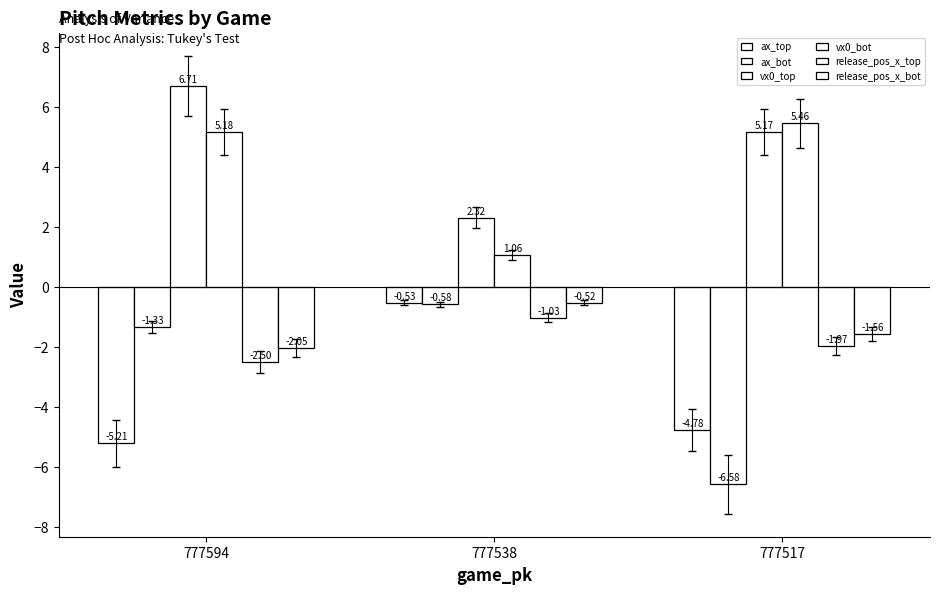

The vx0_top series shows 2.3 at 777538. True or false?

True